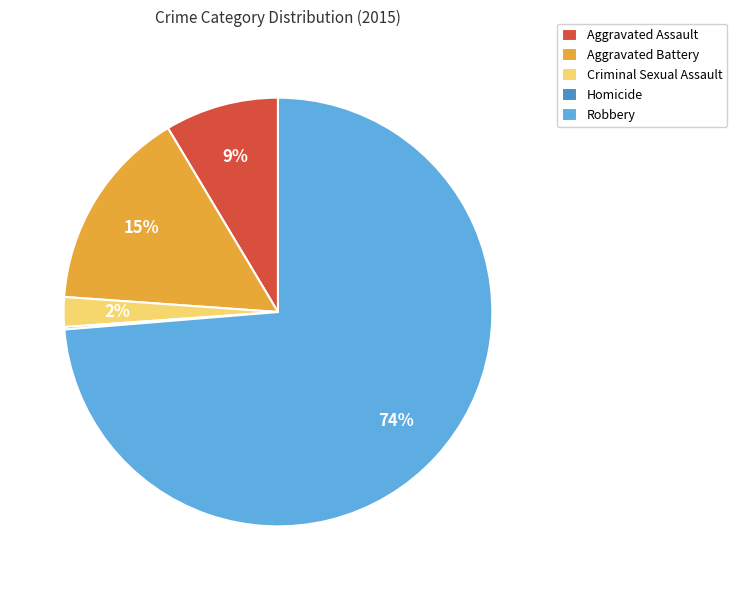

To the nearest percent, what percentage of the pie is Aggravated Assault?

9%